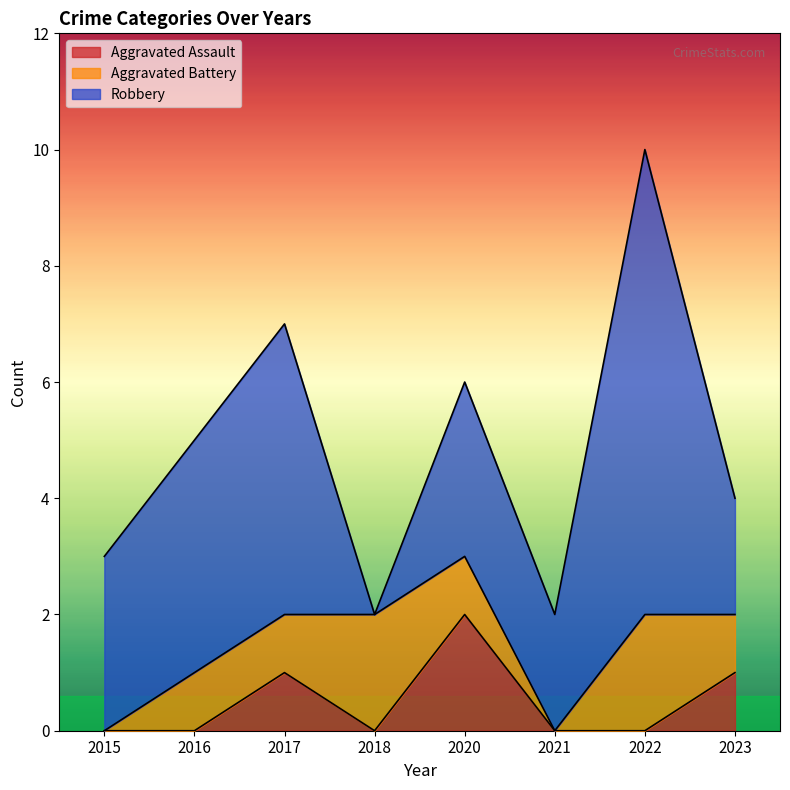

Is the value of Robbery at 2017 greater than the value of Aggravated Assault at 2023?

Yes